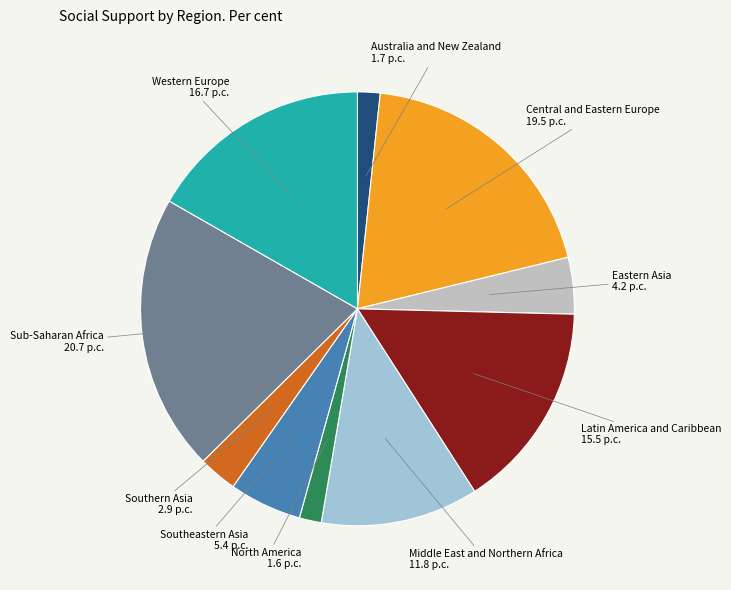

True or false: North America accounts for 2% of the total.

True